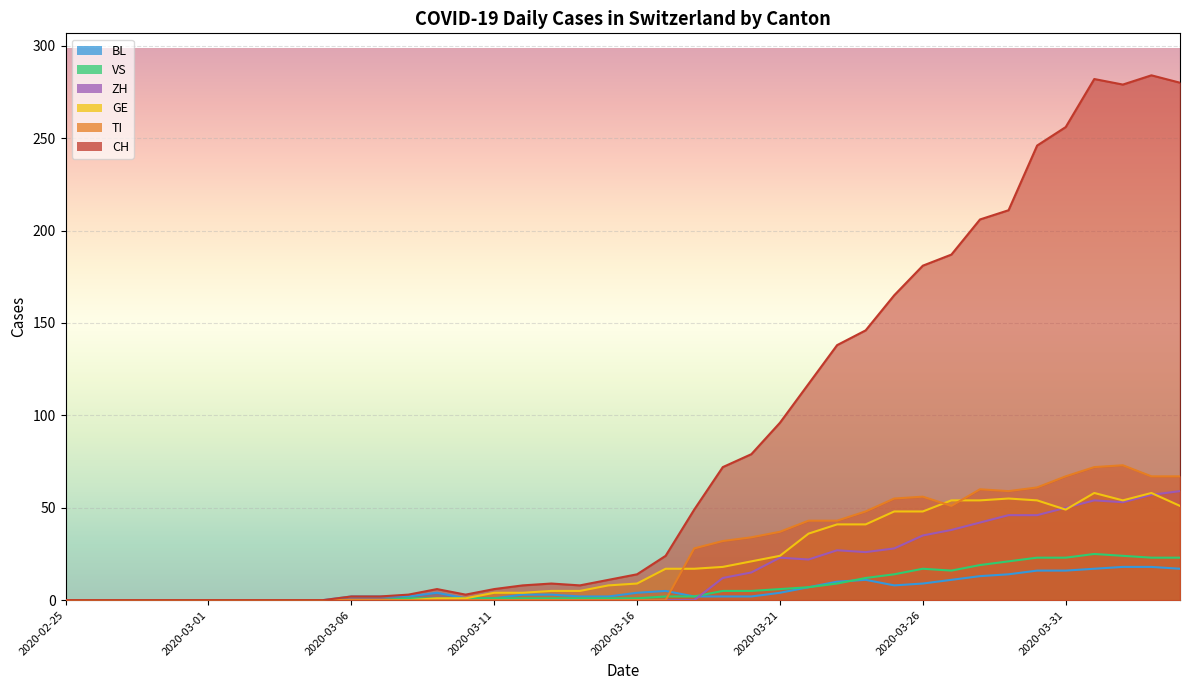

True or false: TI and ZH intersect in this chart.

False